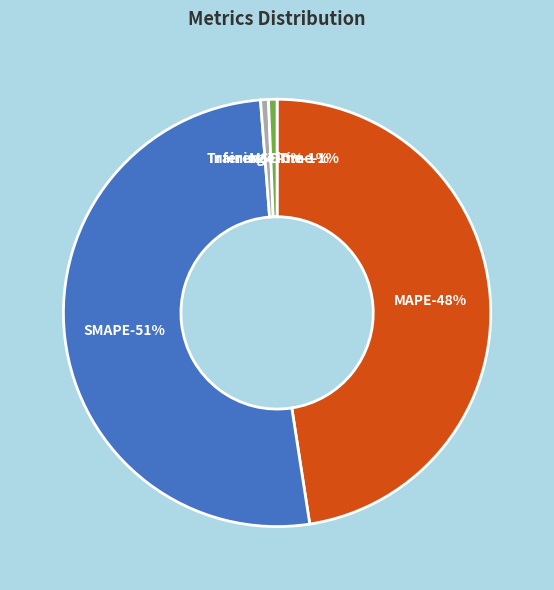

What portion of the pie excludes Inference Time?

99.4%